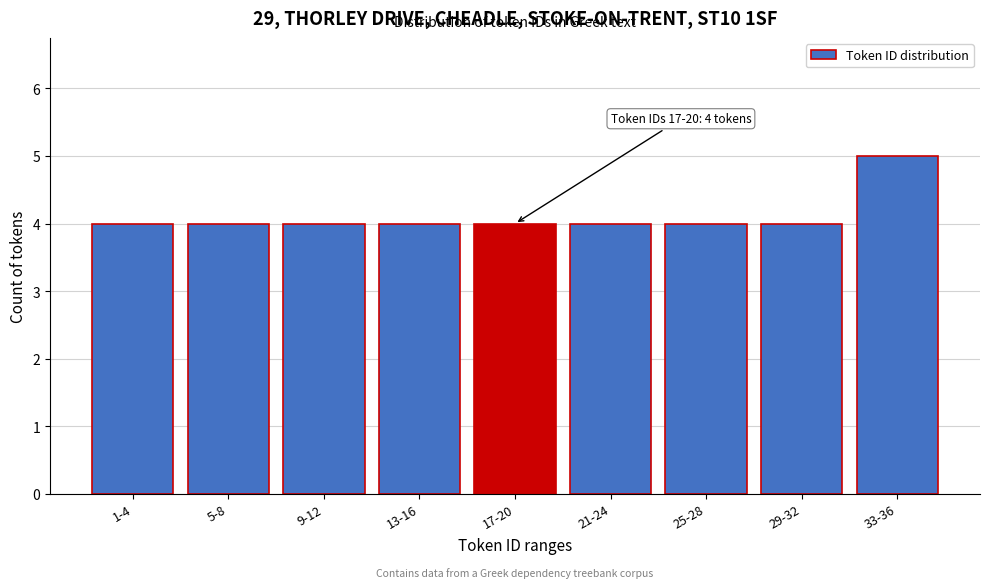

Reading left to right, what are all the values shown in this chart?

1-4=4	5-8=4	9-12=4	13-16=4	17-20=4	21-24=4	25-28=4	29-32=4	33-36=5